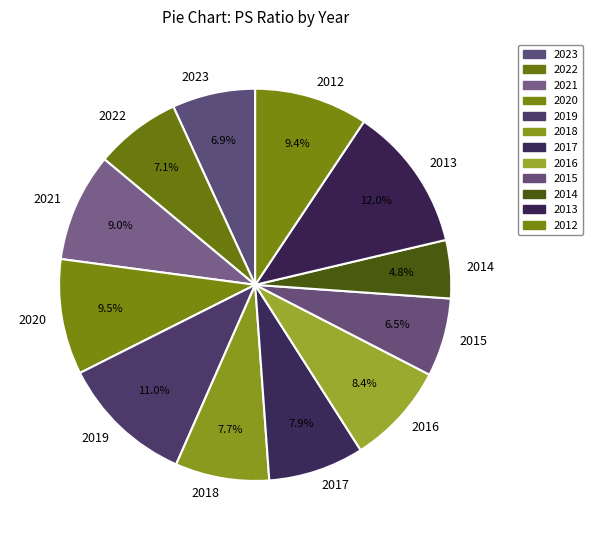

Combined, what portion of the pie is 2017 and 2015?

14.4%